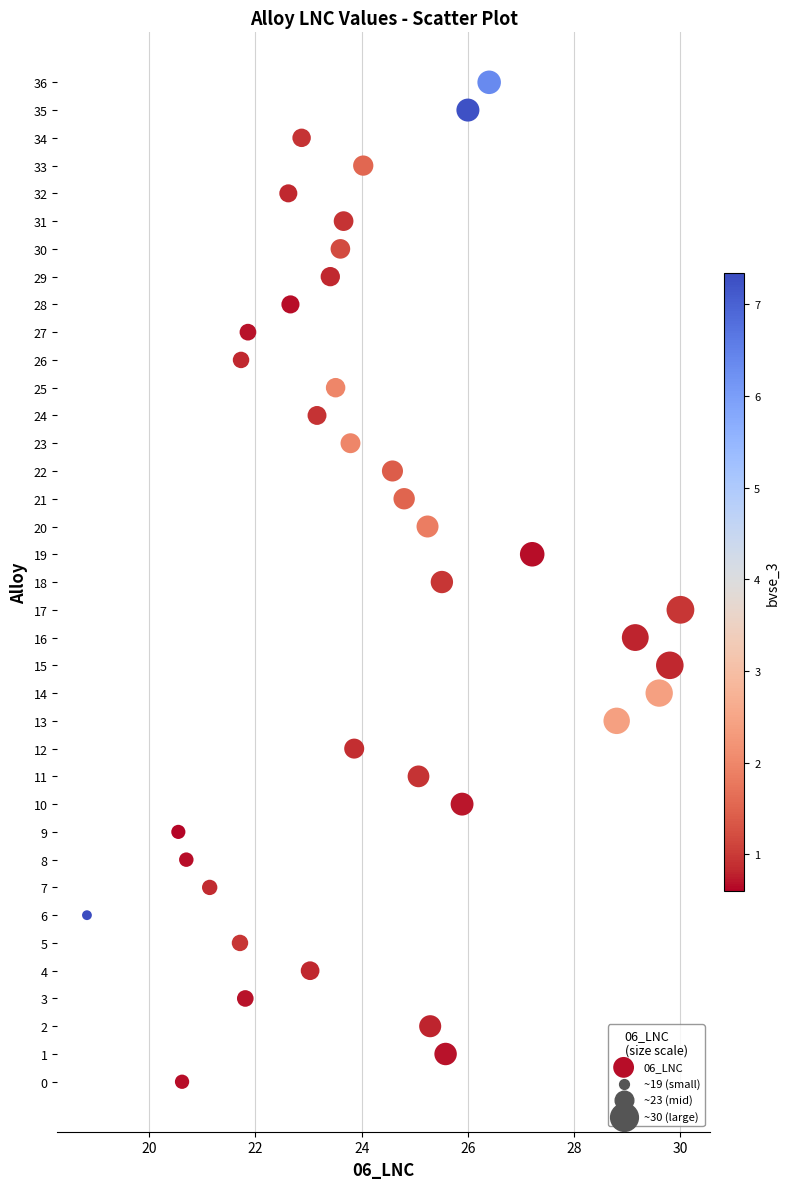

What is the range of Y values (max minus min)?

36